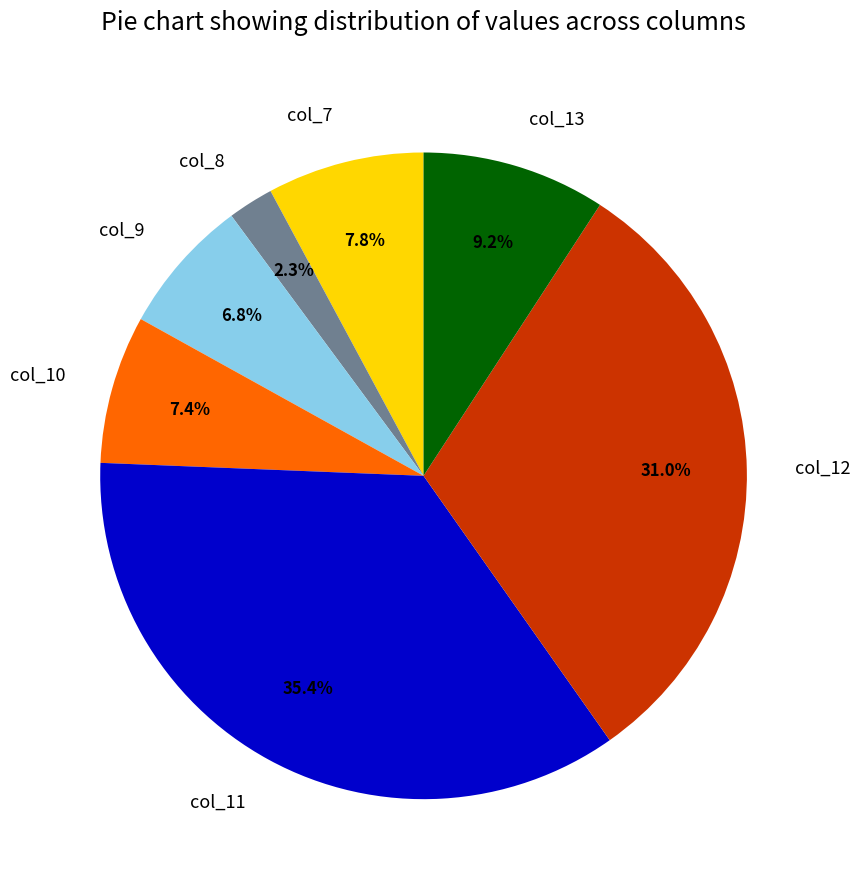

What is the ratio of the value at col_9 to the value at col_7?

0.9